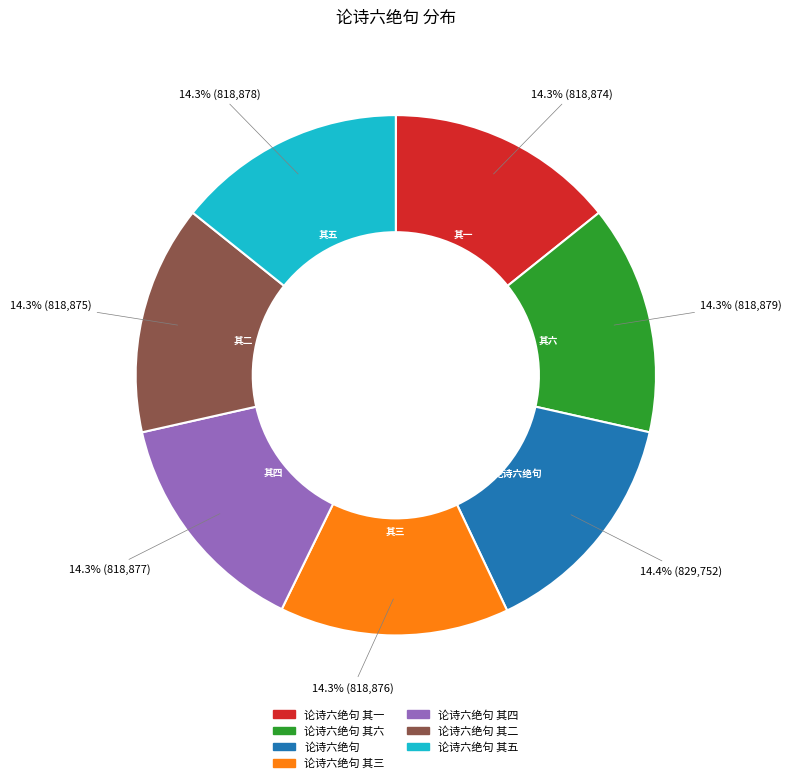

To the nearest percent, what portion does 论诗六绝句 其一 represent?

14%